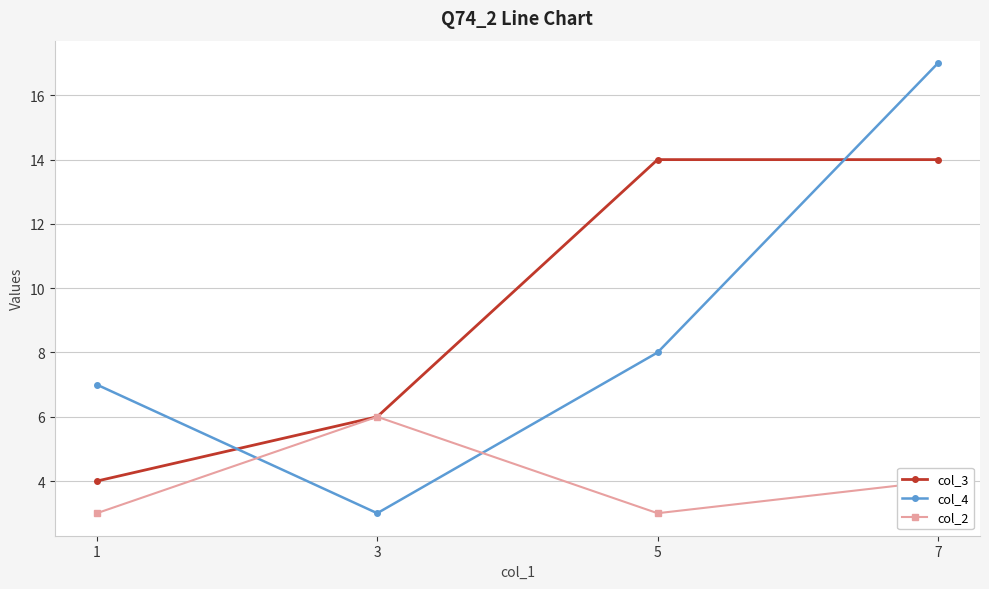

True or false: col_3 and col_4 cross at least once.

True